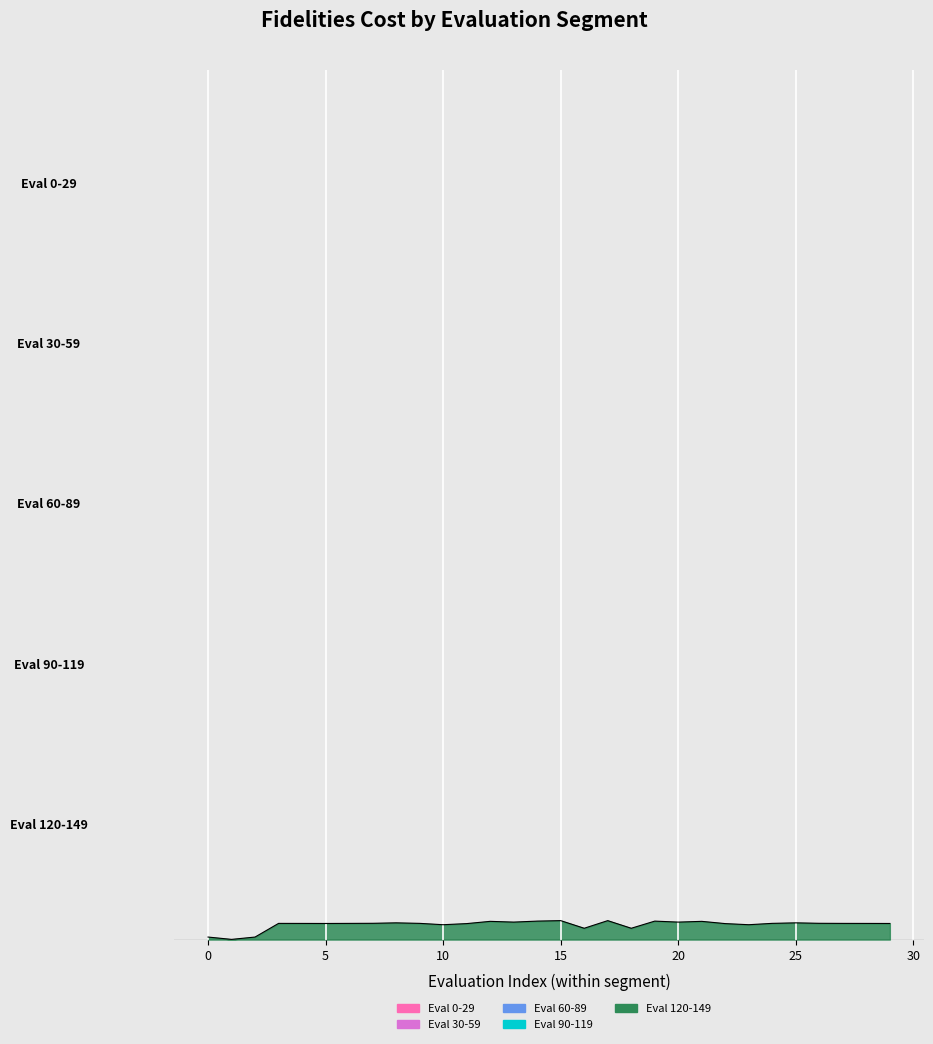

How many lines are shown in the chart?

5